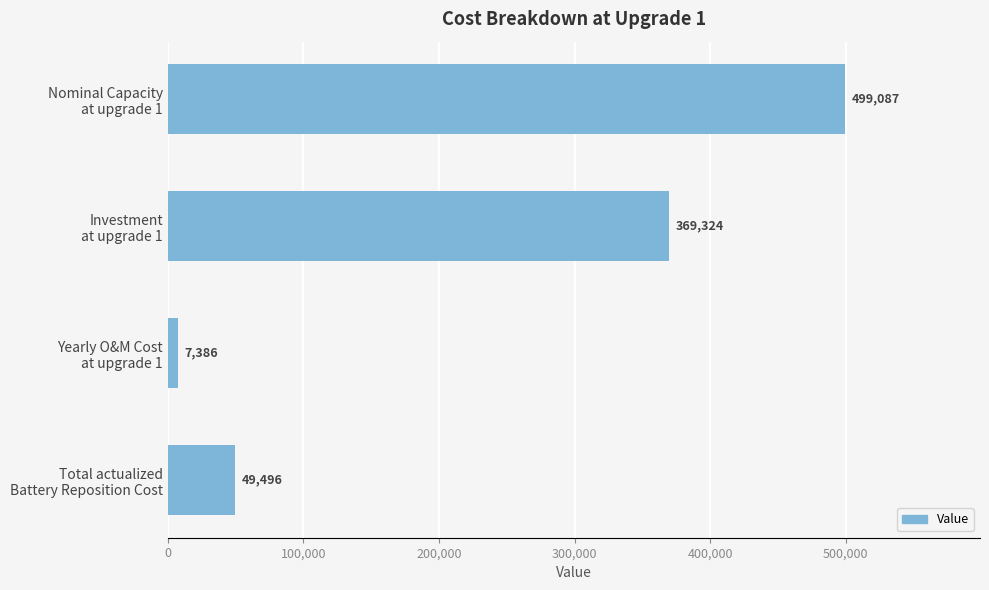

What is the maximum value shown in the chart?

499086.8